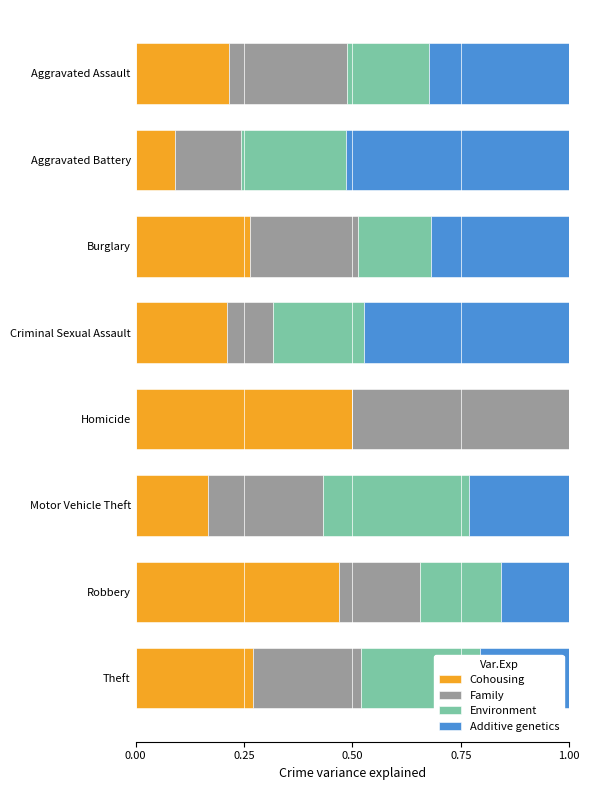

What is the sum of all Cohousing values?

2.2